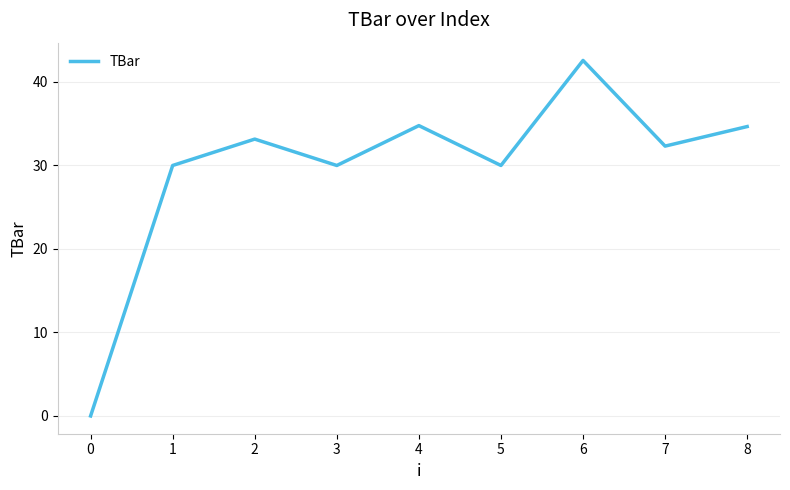

Where does the data first go above 32?

2